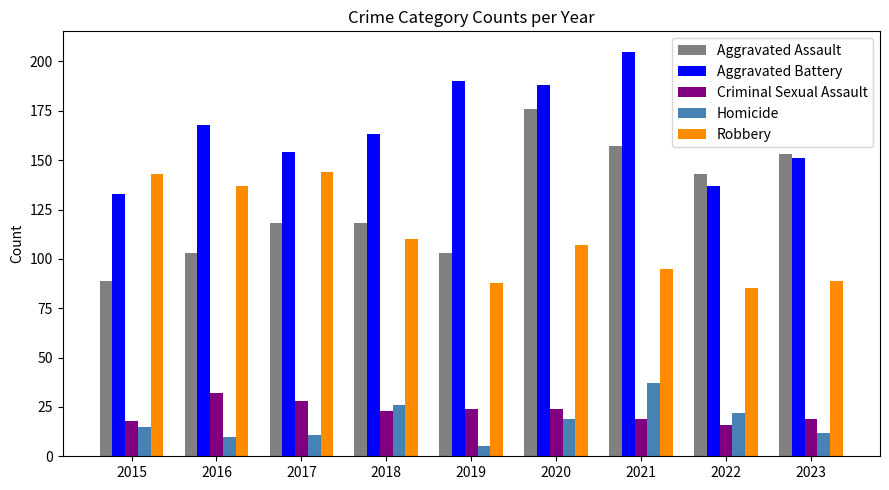

How many groups of bars are there?

9